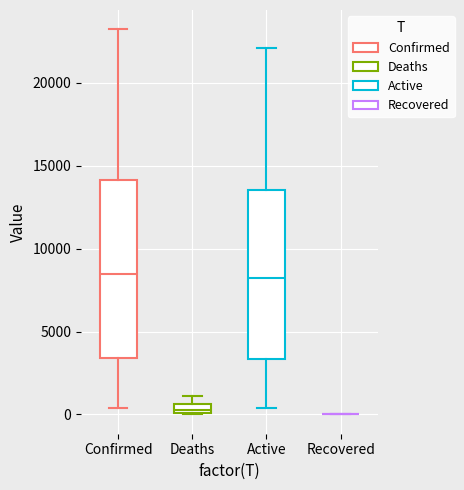

Where is the lower edge of the box for Deaths on the y-axis? The values are not printed on the chart, so give them approximately, as read against the axis.

0